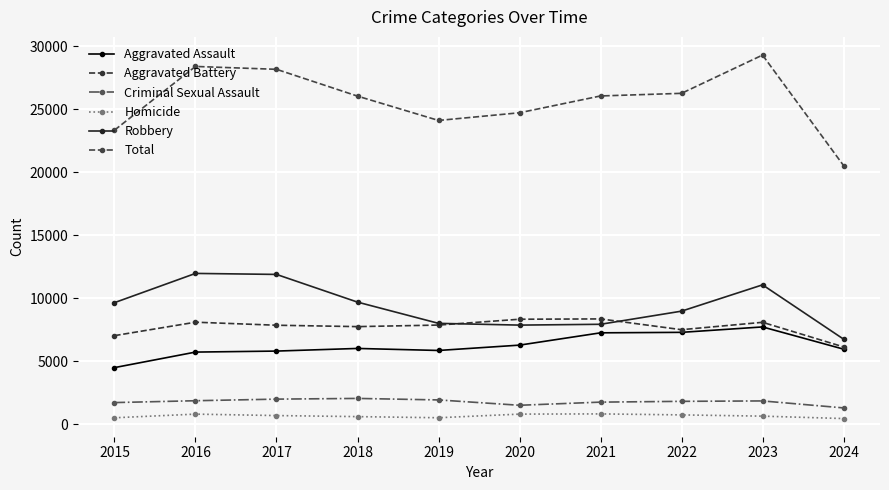

What is the difference between the second highest and minimum values in the Aggravated Battery series?

2197